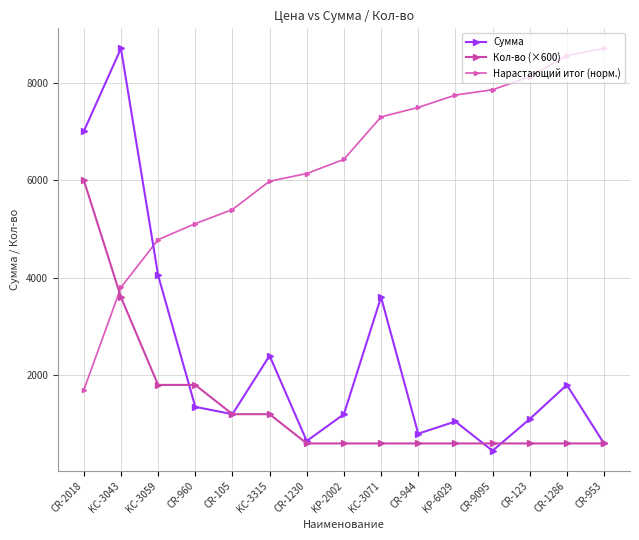

What is the label of the 2nd point from the left?

KC-3043